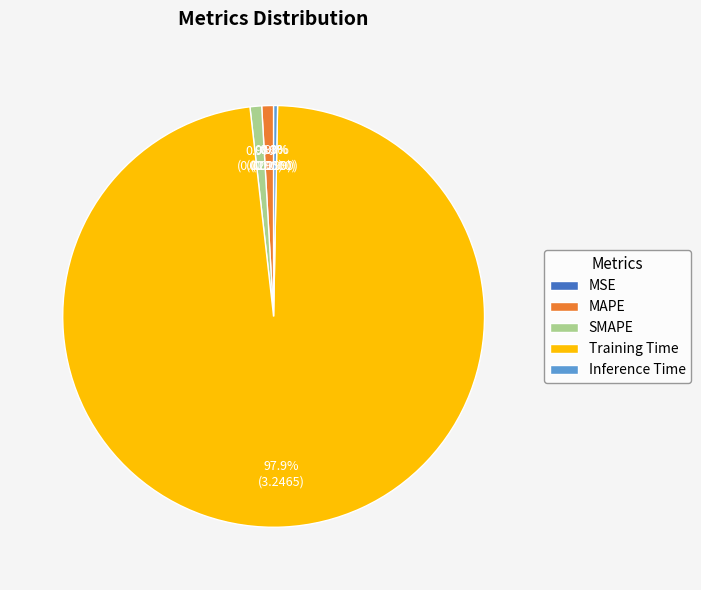

To the nearest percent, what is the difference between the largest and smallest slice percentages?

98%